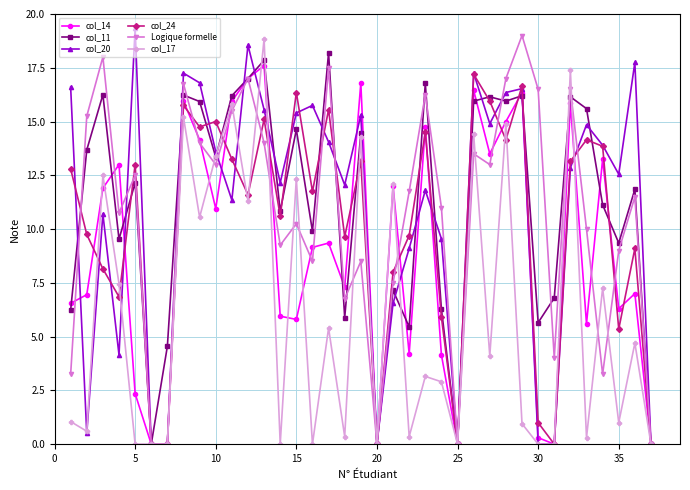

What is the greatest value displayed?

19.4